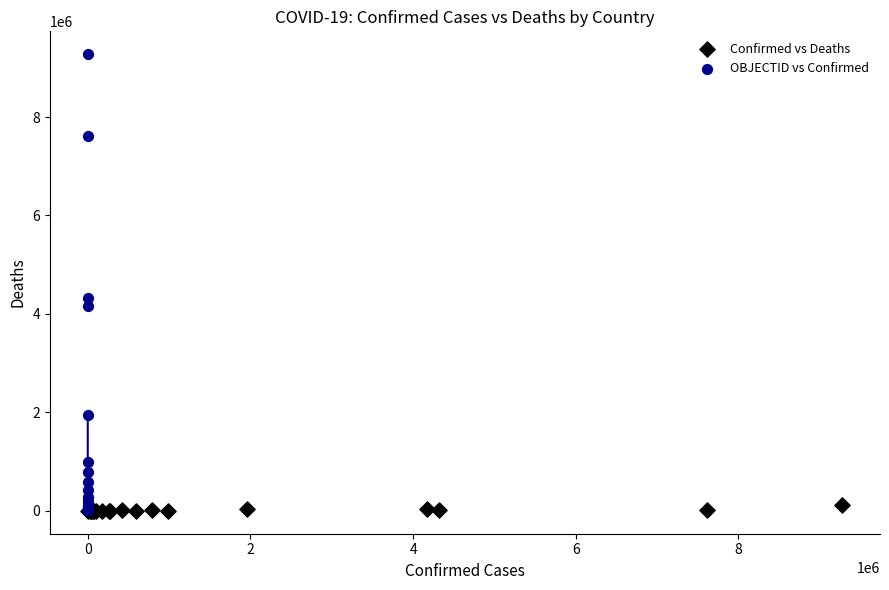

What are all the series names shown in the legend?

Confirmed vs Deaths, OBJECTID vs Confirmed